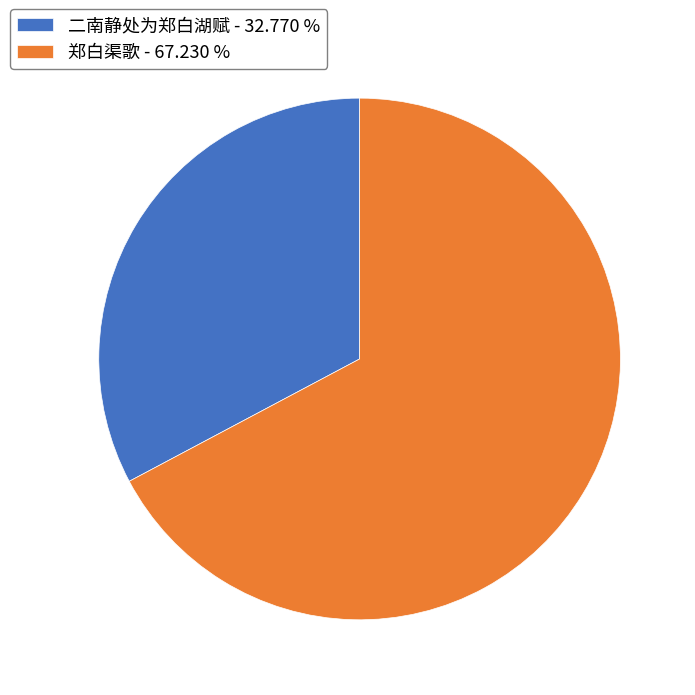

How many segments does this pie chart have?

2